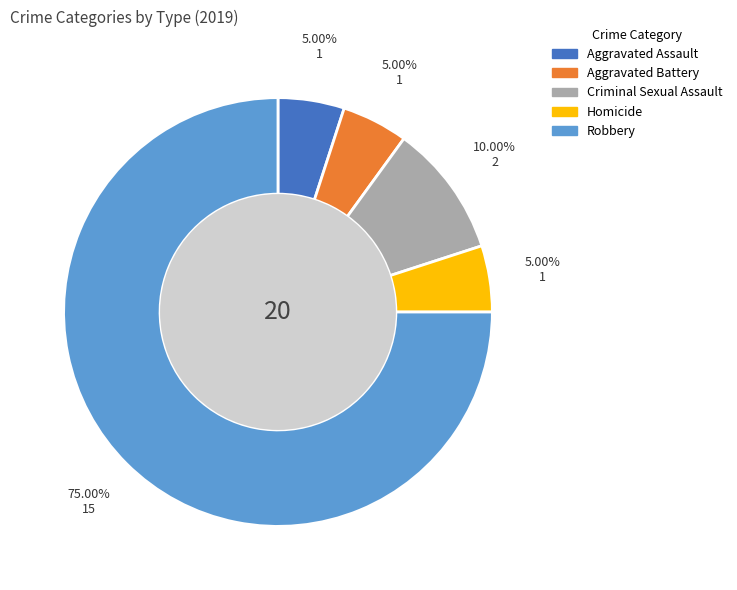

Does any single category account for the majority?

Yes